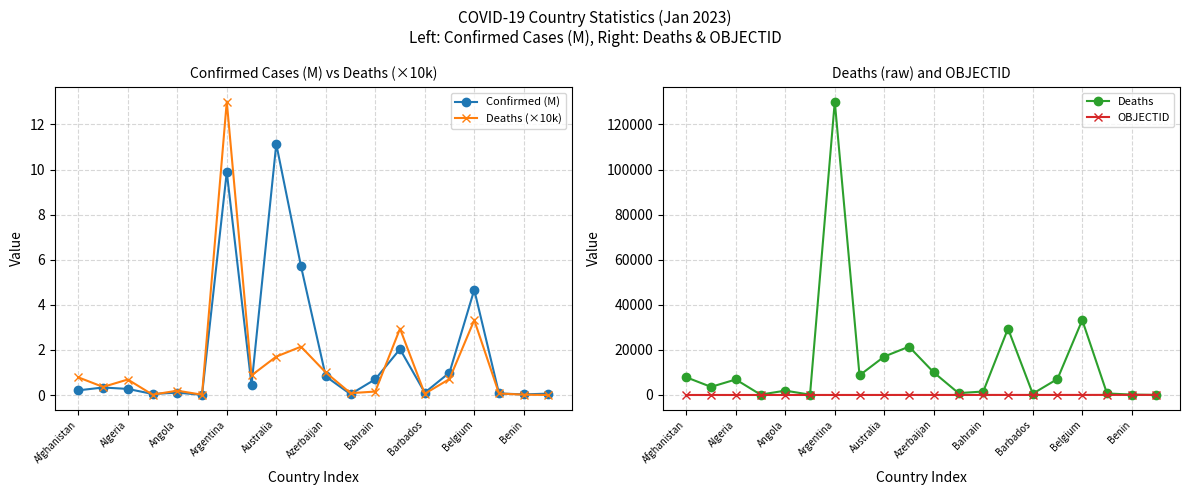

The value of Confirmed (M) at Australia is 11.1. True or false?

True